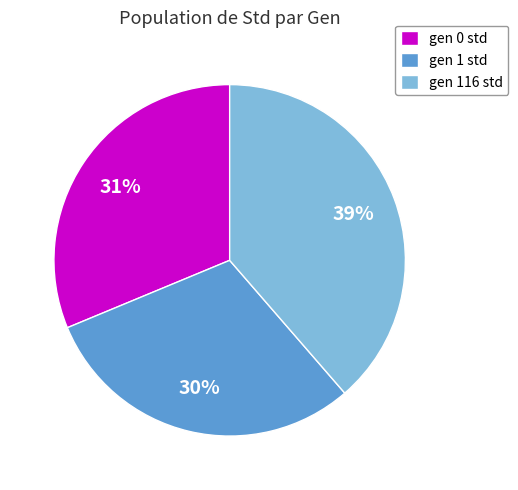

What is the ratio of the value at gen 1 std to the value at gen 0 std?

1.0